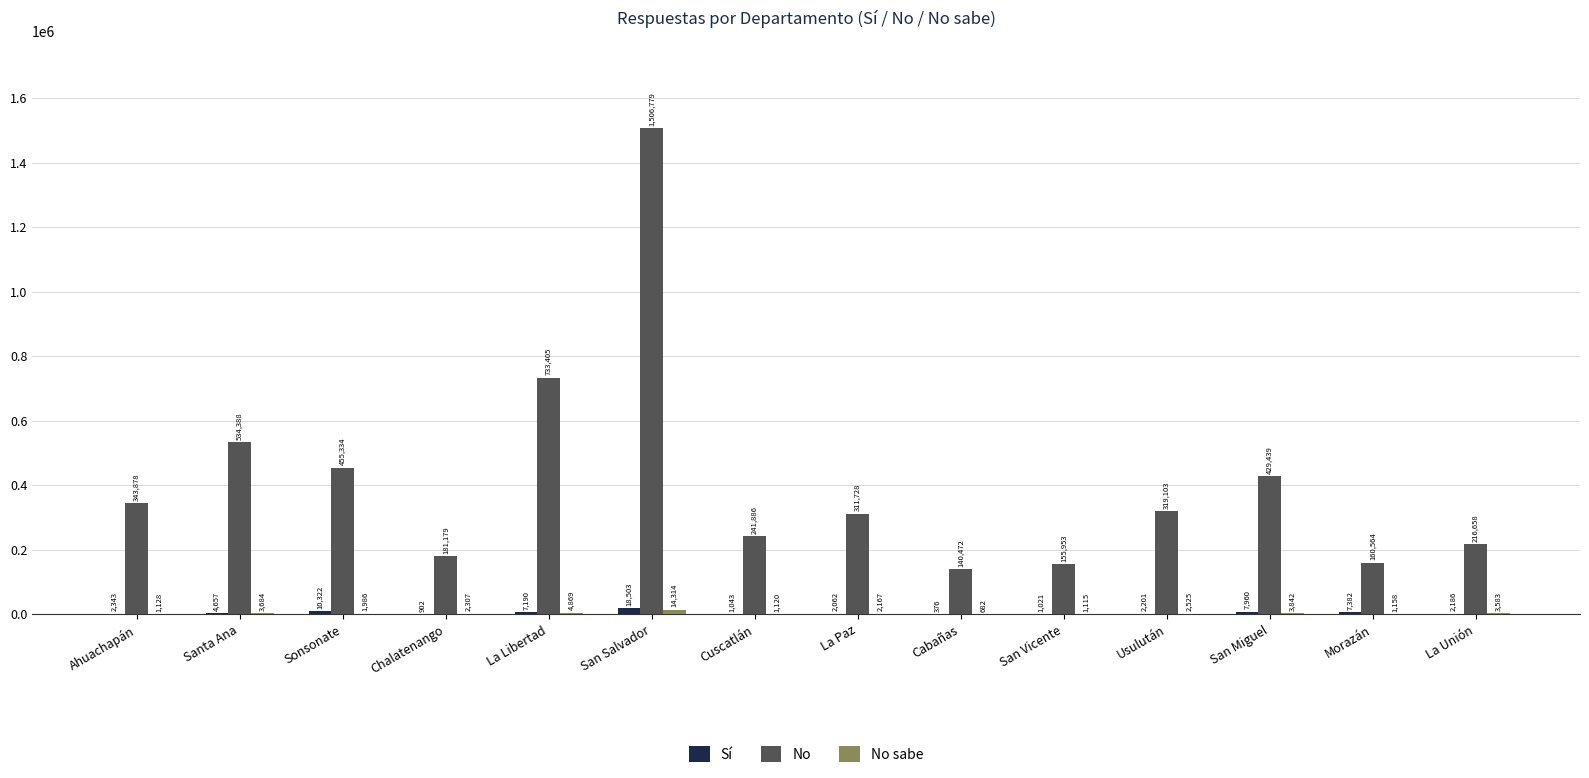

At which category is the sum across all series the highest?

San Salvador